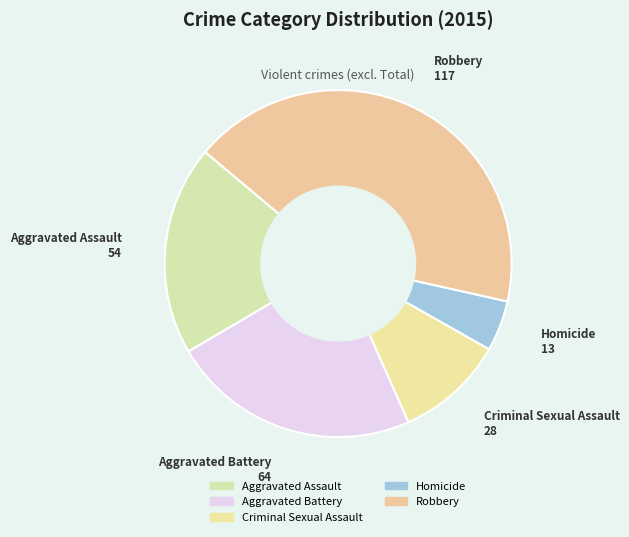

Rank the categories by value from highest to lowest.

Robbery, Aggravated Battery, Aggravated Assault, Criminal Sexual Assault, Homicide